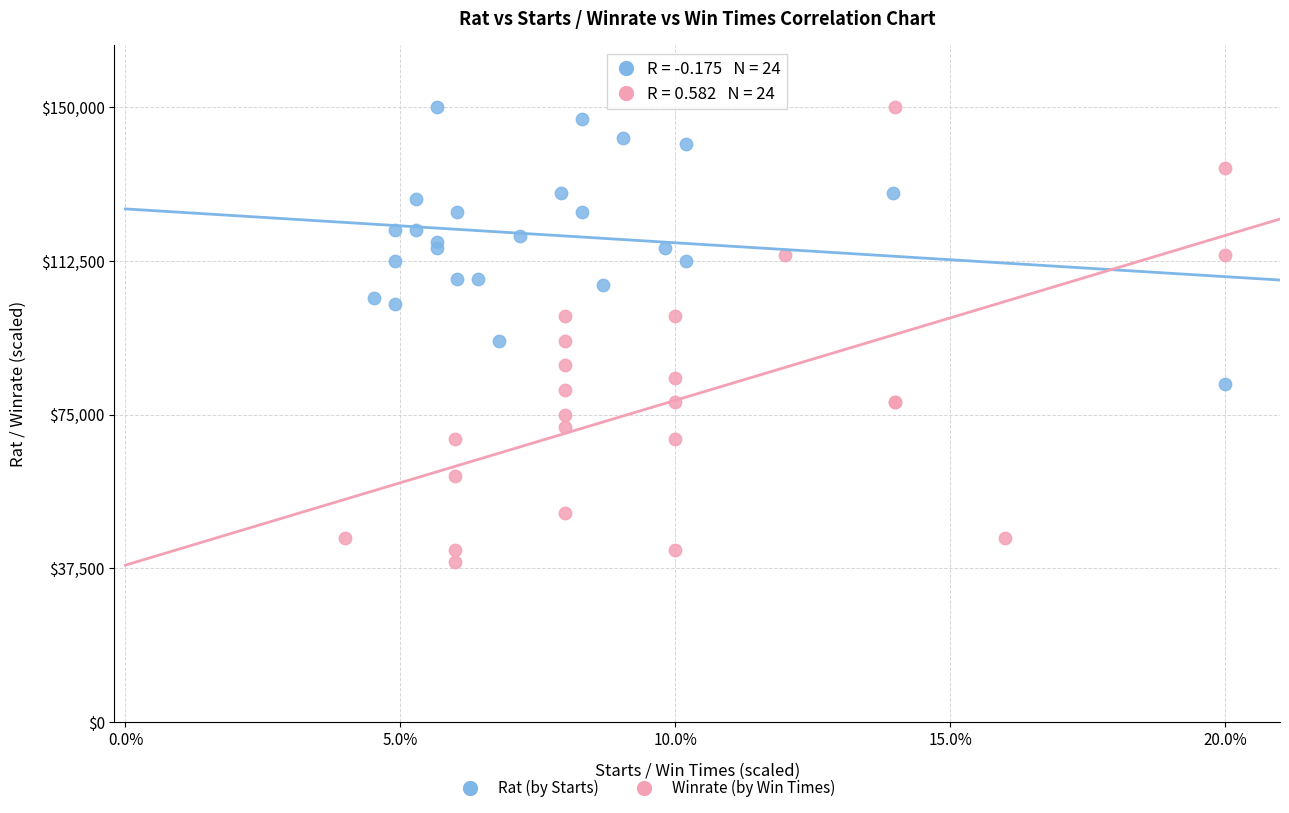

Which series has the largest Y range (max minus min)?

Winrate (by Win Times)